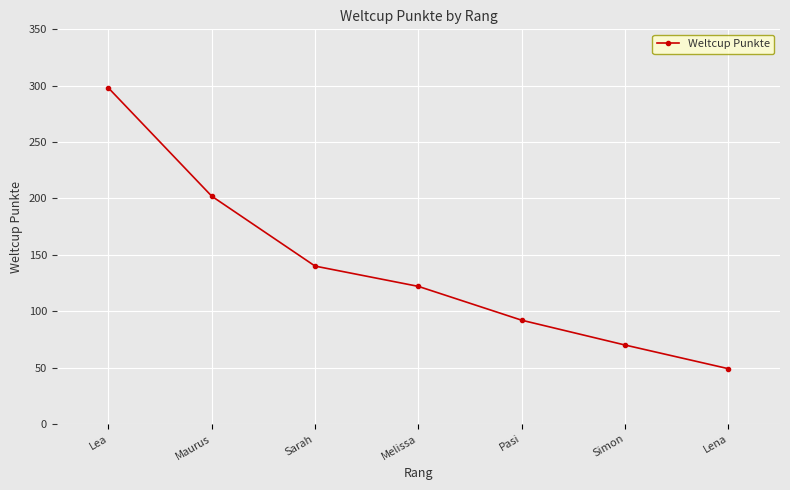

Reading left to right, extract all data points from this chart.

Lea=298	Maurus=202	Sarah=140	Melissa=122	Pasi=92	Simon=70	Lena=49